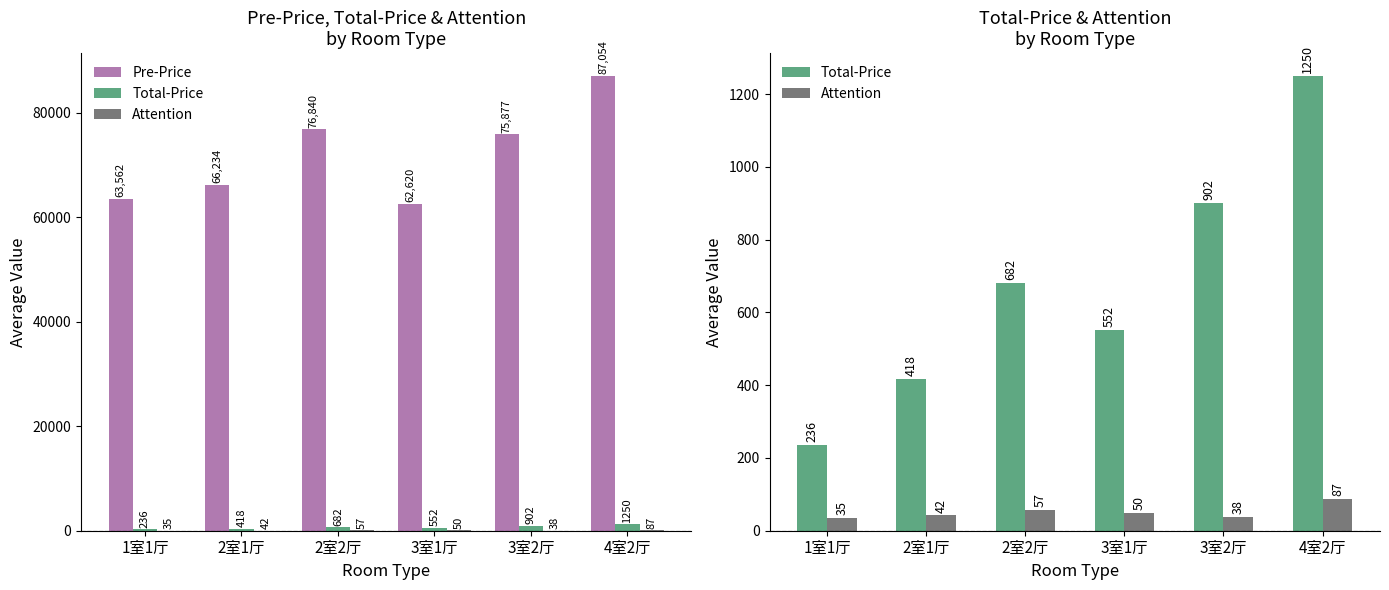

What is the sum of the Pre-Price values at 2室2厅 and 1室1厅?

140402